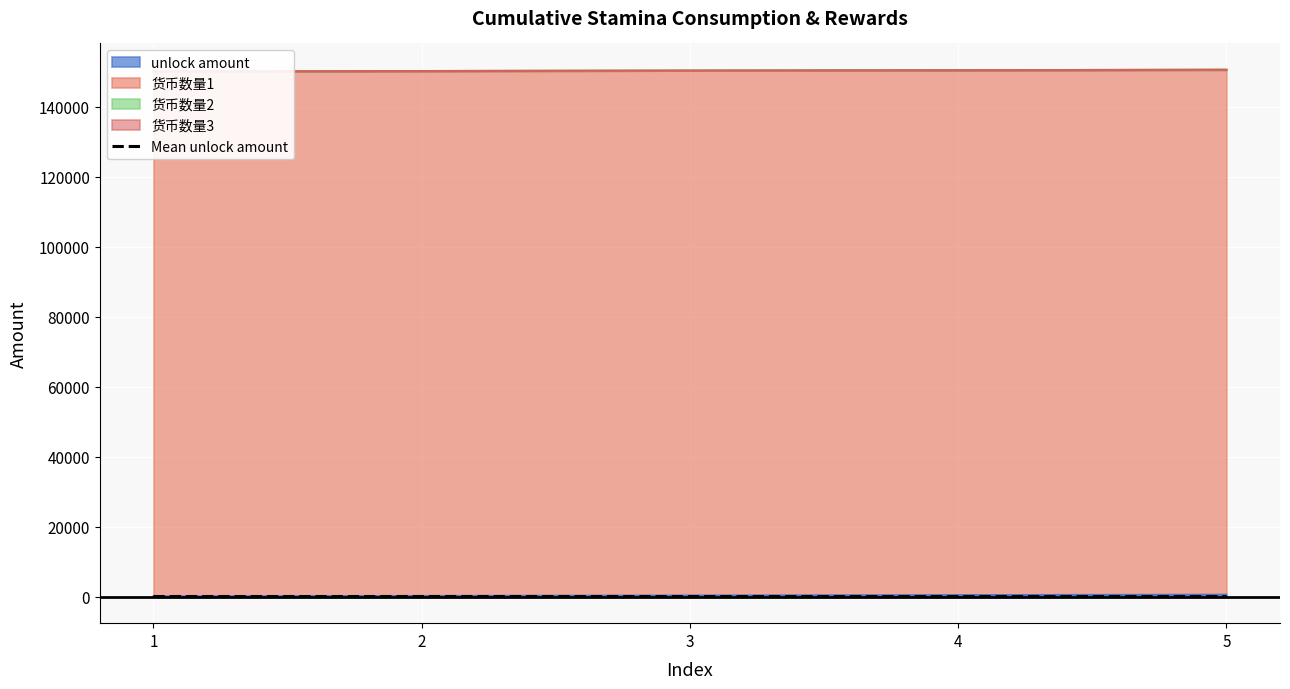

At how many categories does at least one series exceed 93523?

5